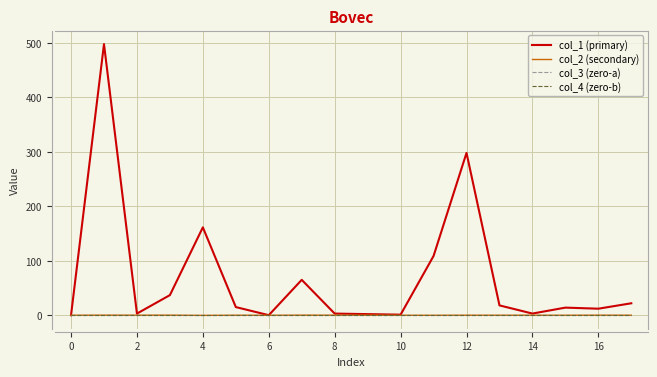

Which series has the largest total across all categories?

col_1 (primary)